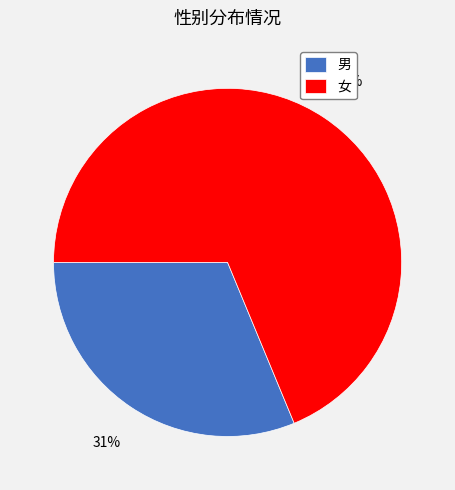

To the nearest percent, what is the combined percentage of 男 and 女?

100%